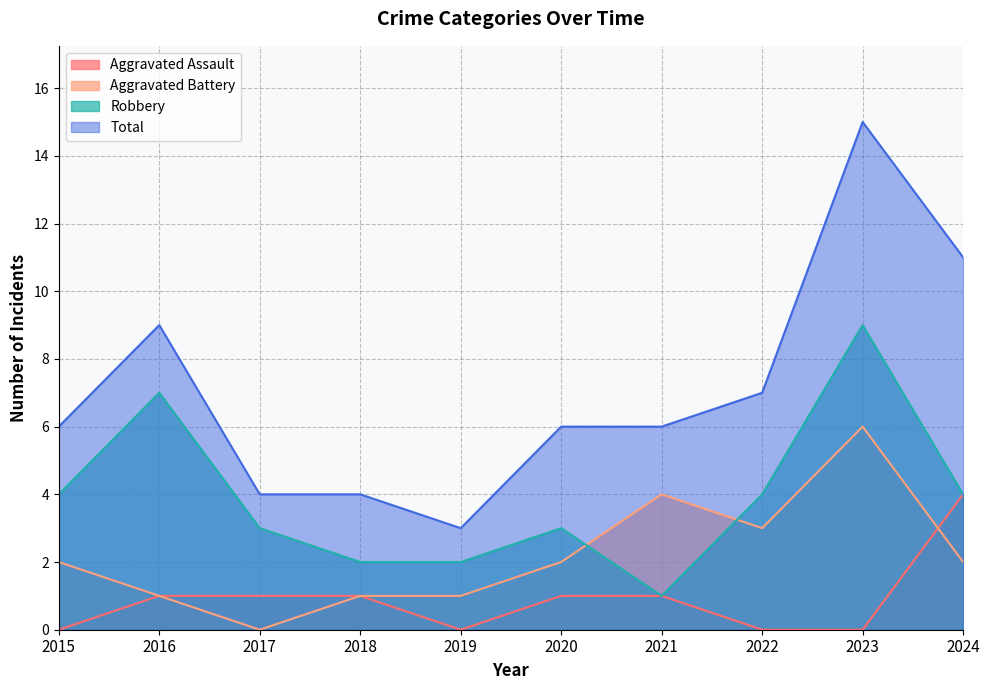

What is the spread (max minus min) of values at 2023?

15